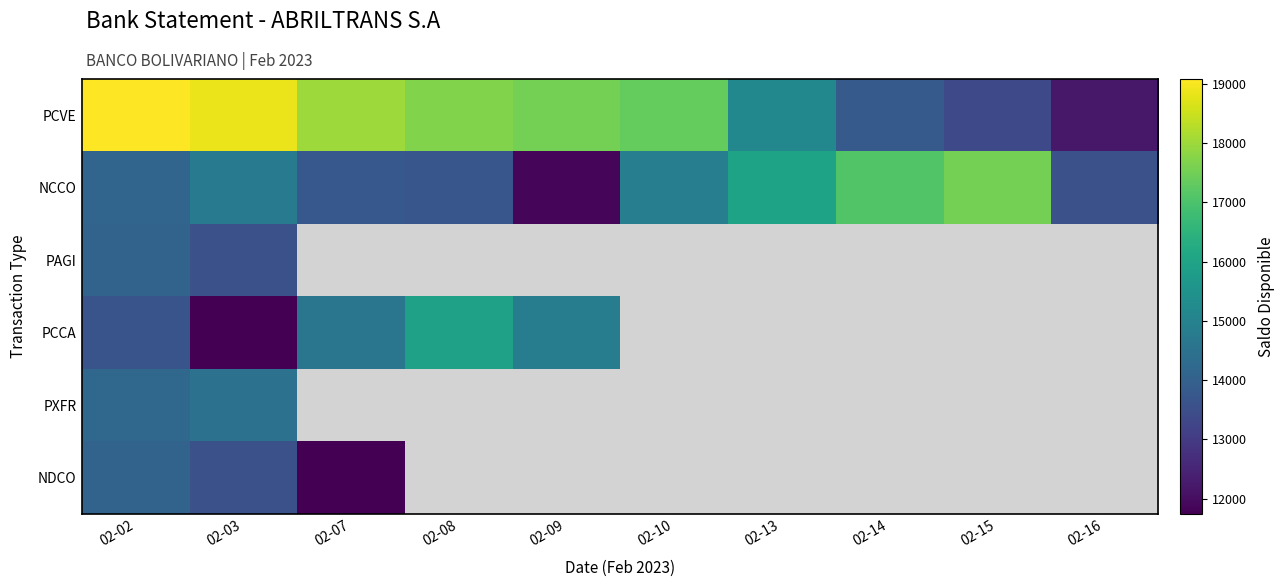

True or false: PCVE has a value of 18871.8 at 02-03.

True